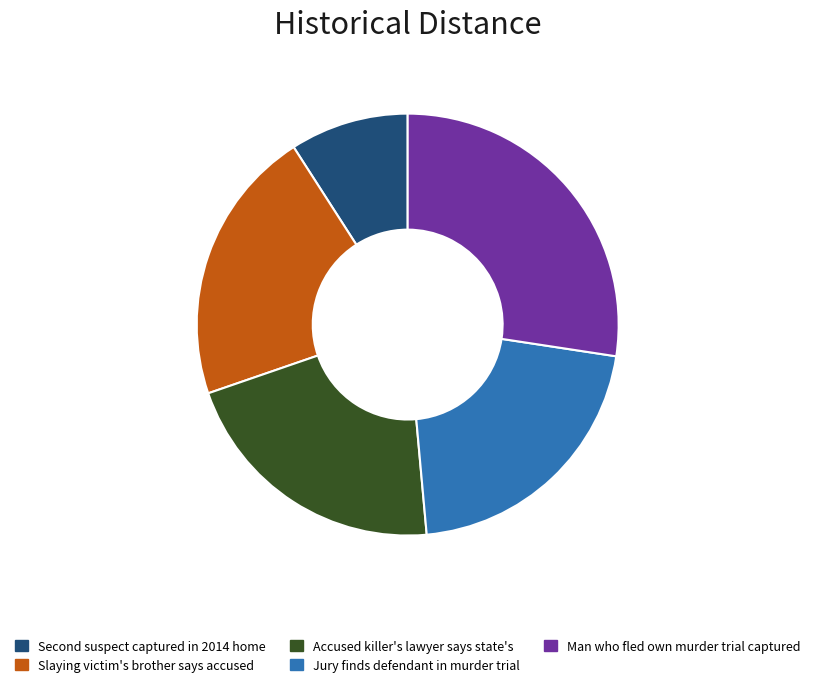

Is the sum of Accused killer's lawyer says state's and Man who fled own murder trial captured greater than half?

No